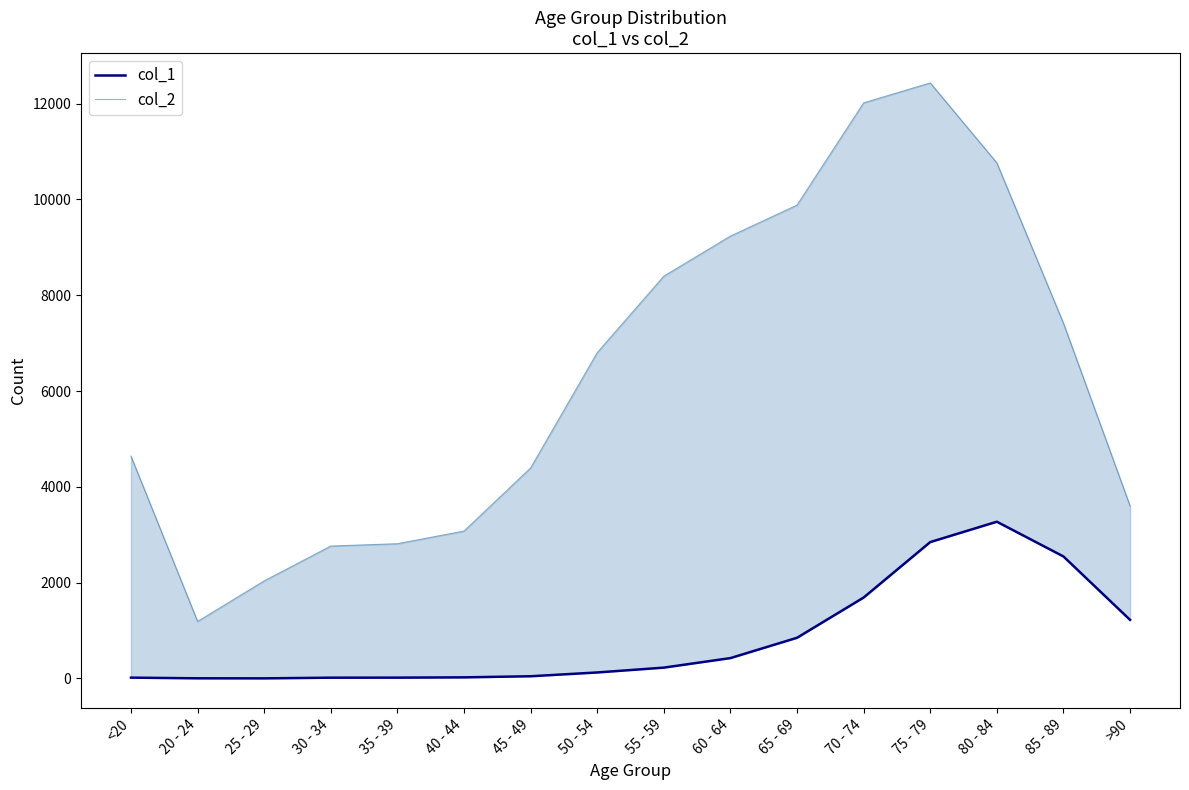

What is the value of the col_2 point at the 10th from the left?

9236